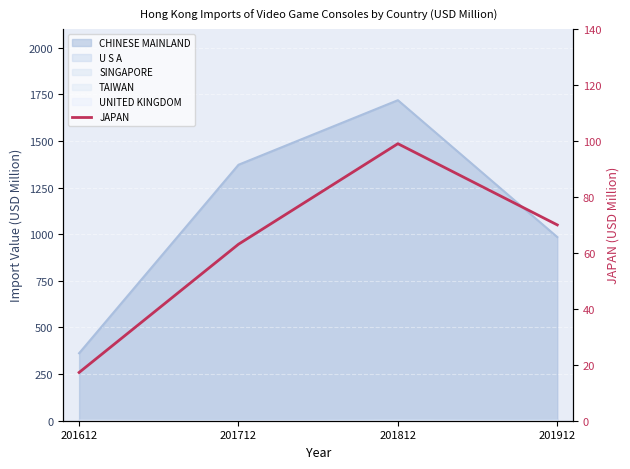

What is the difference between the values at 201812 and 201712?

35.9